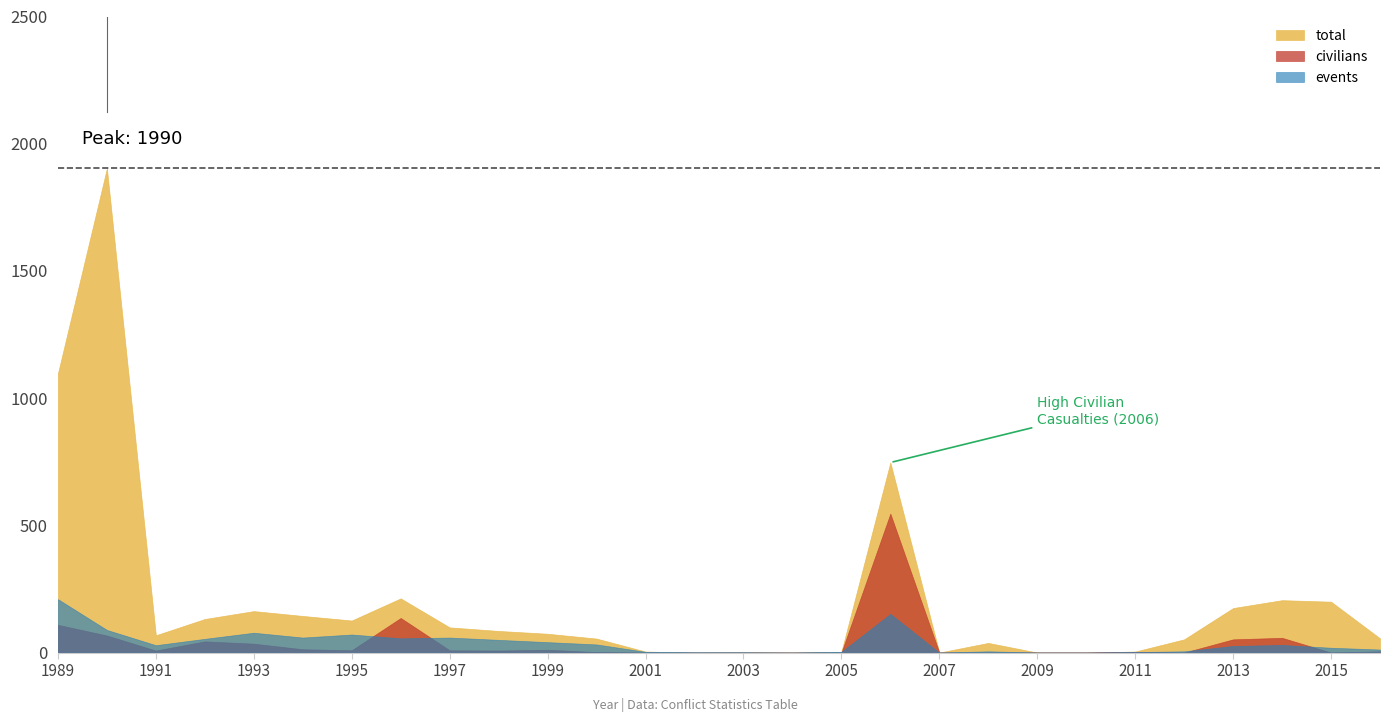

Count the number of data series in this chart.

3